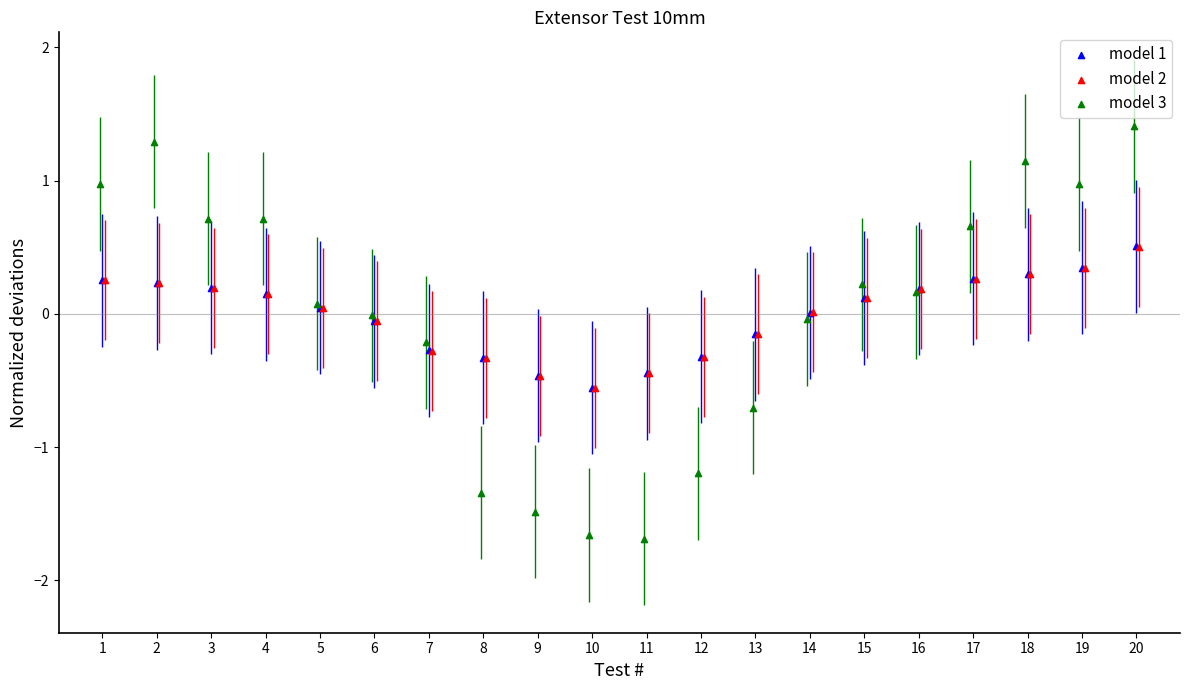

What are all the series names shown in the legend?

model 1, model 2, model 3